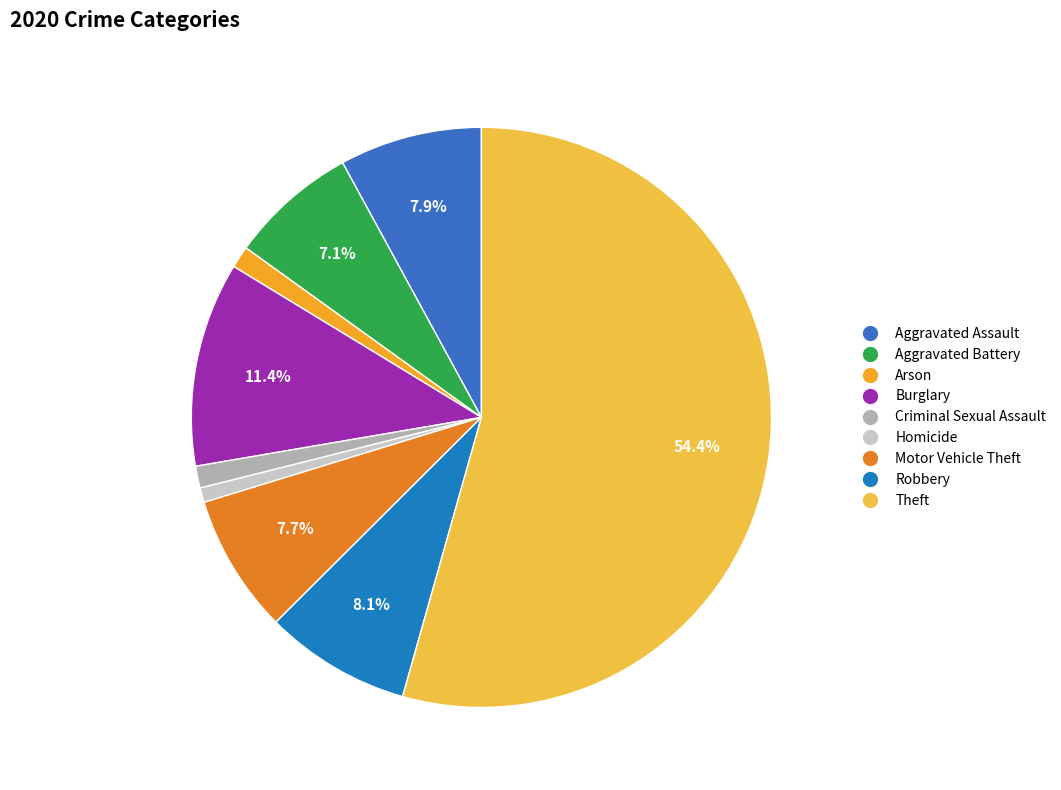

Which category accounts for the majority?

Theft